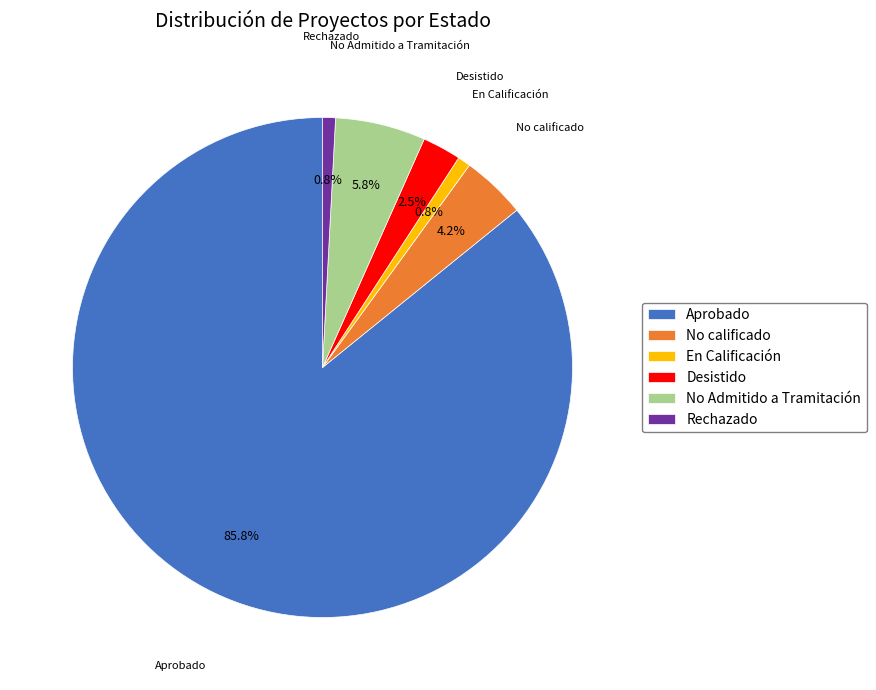

To the nearest percent, what is the combined percentage of No calificado and En Calificación?

5%